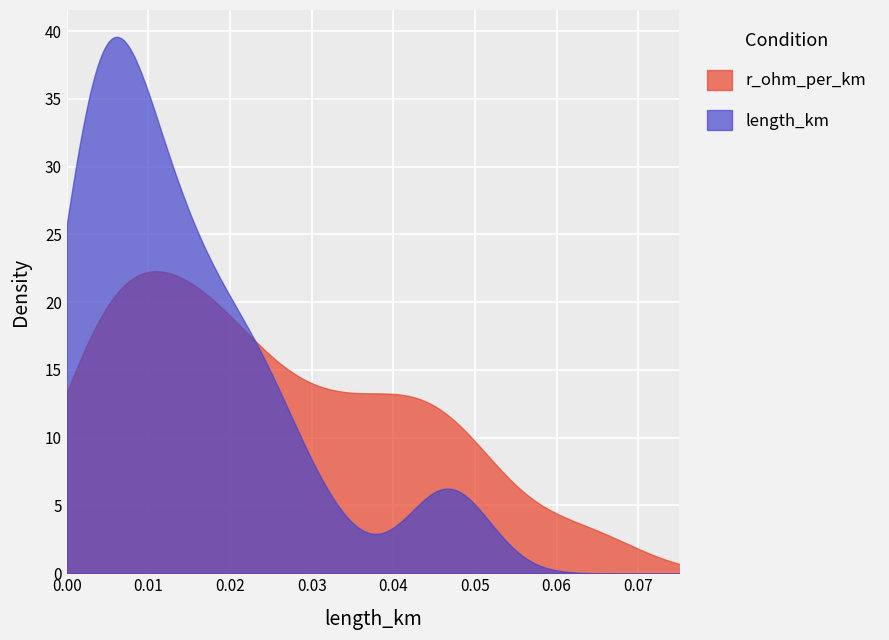

Which series has the largest total across all categories?

r_ohm_per_km